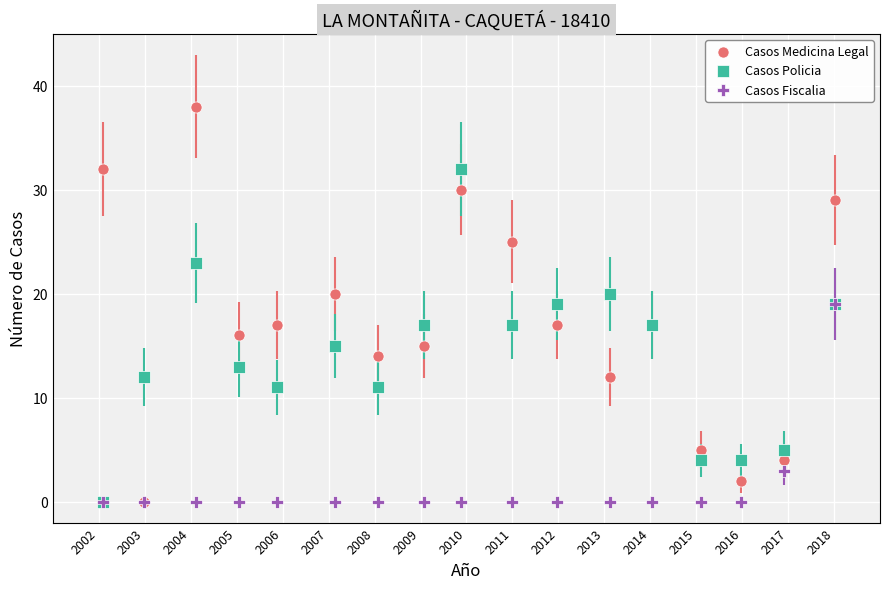

Which series has the widest spread of Y values?

Casos Medicina Legal